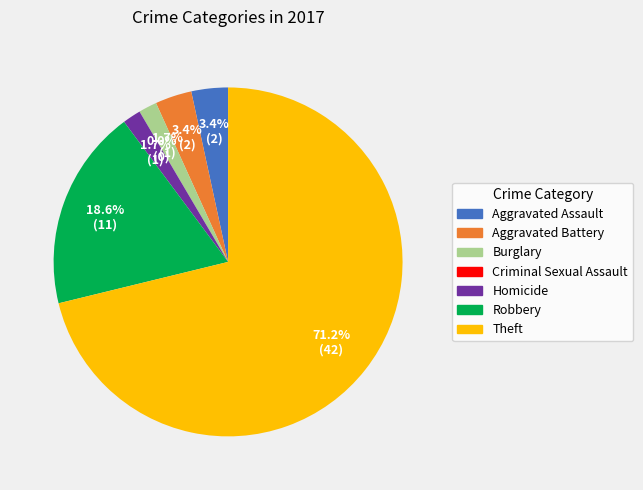

To the nearest percent, what is the average slice percentage?

14%